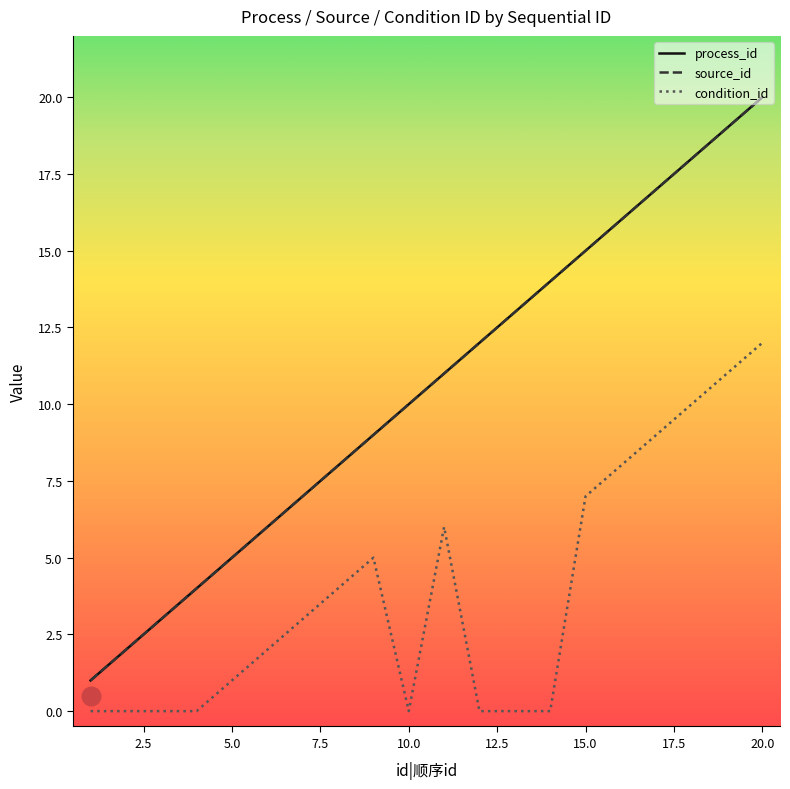

Which series contains the highest Y value?

process_id